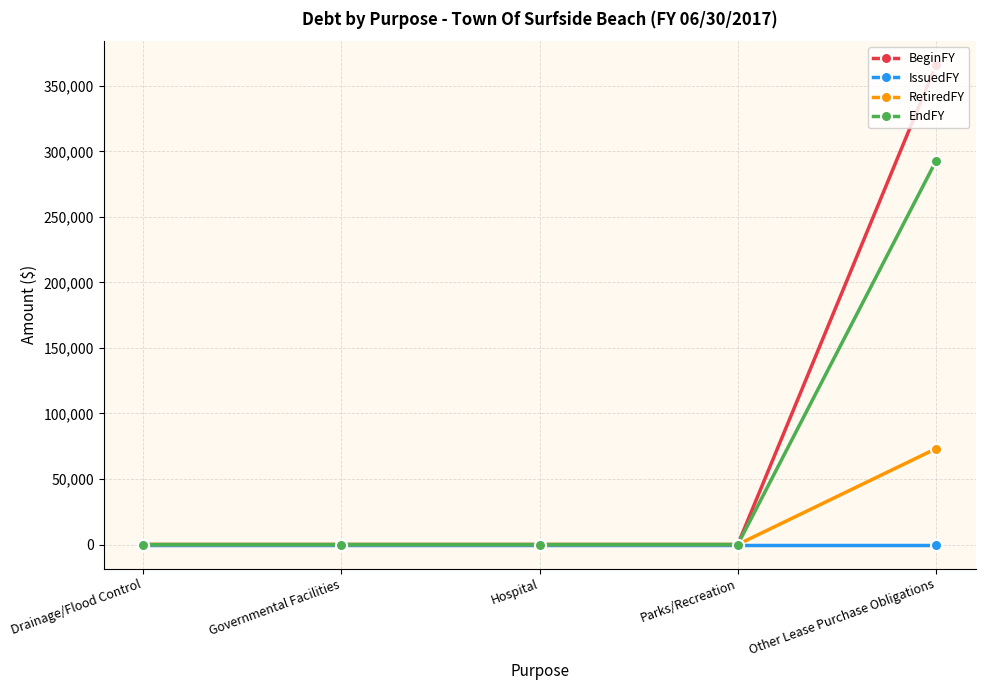

What are all the series names shown in the legend?

BeginFY, IssuedFY, RetiredFY, EndFY